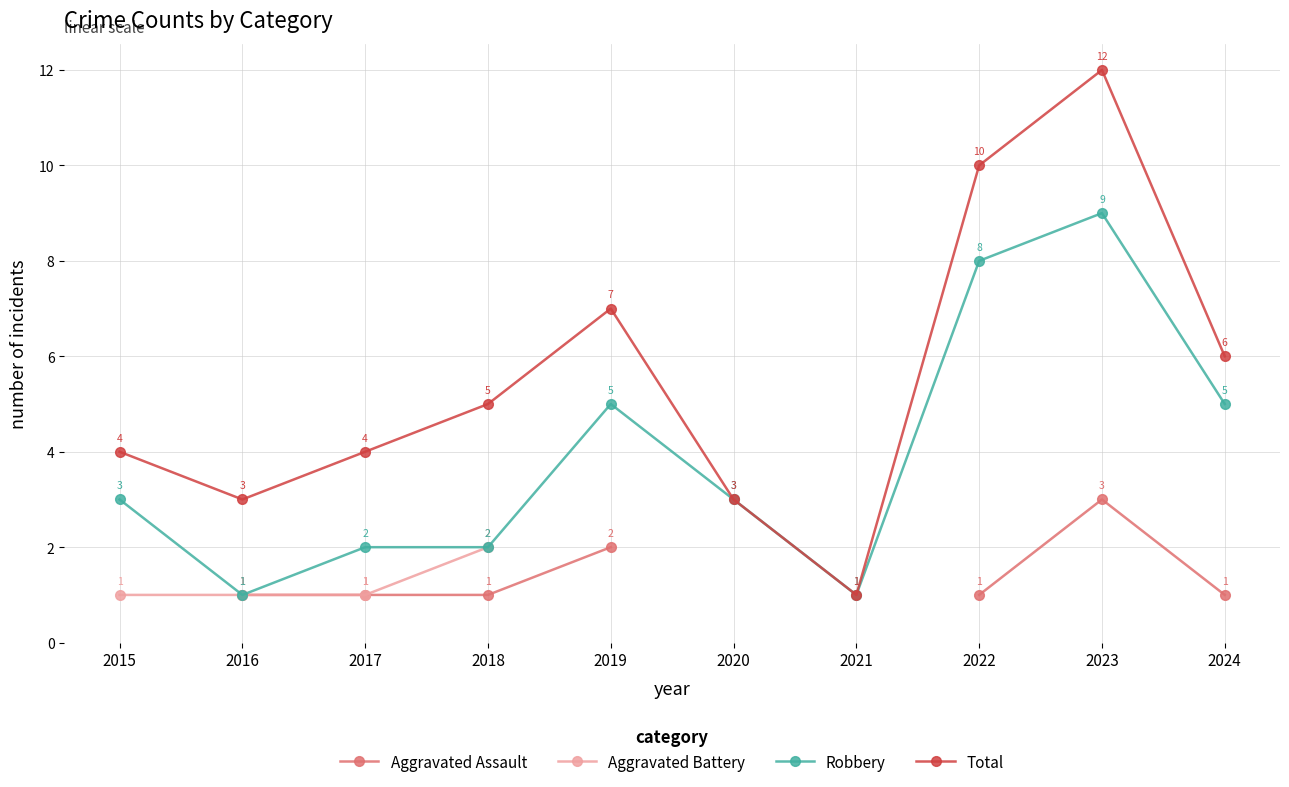

At which label does Robbery first exceed 3?

2019